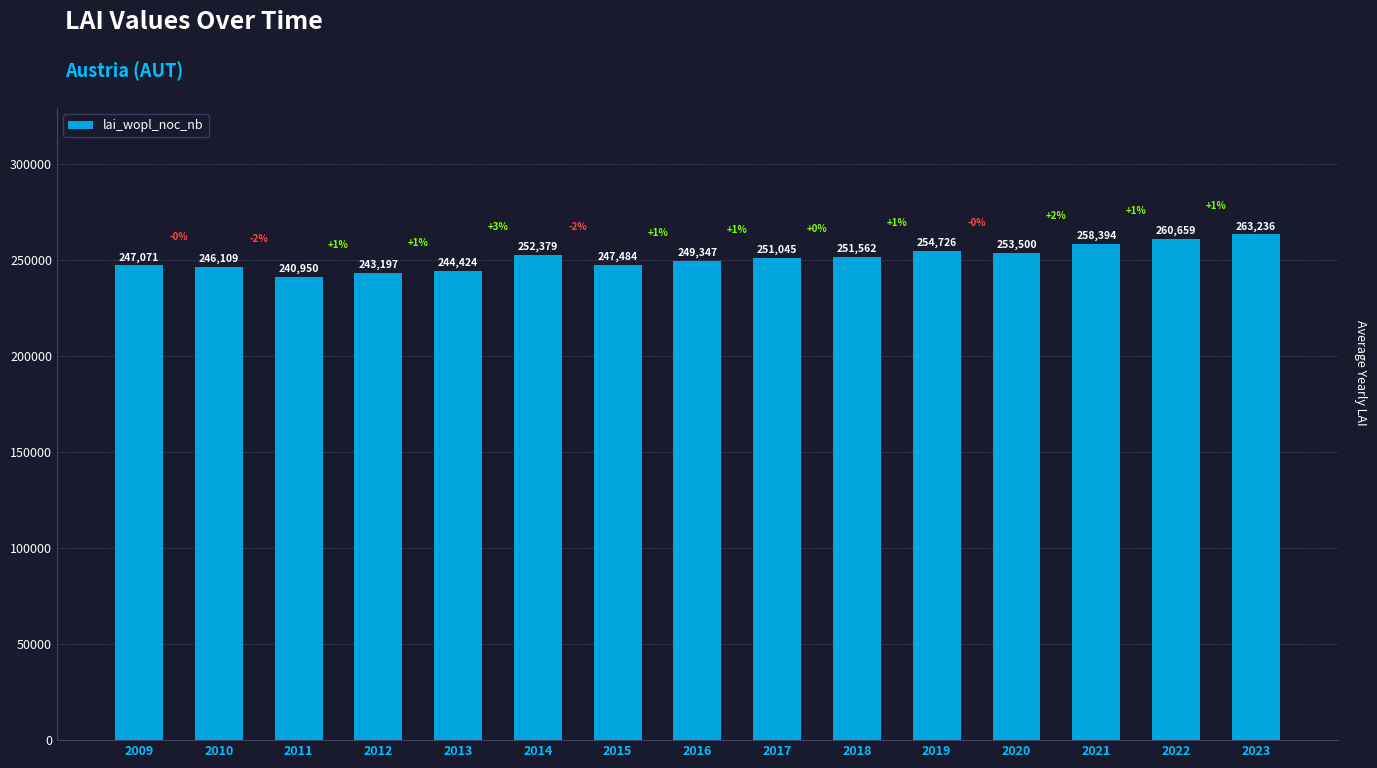

Is it true that the value at 2015 is 145975?

False